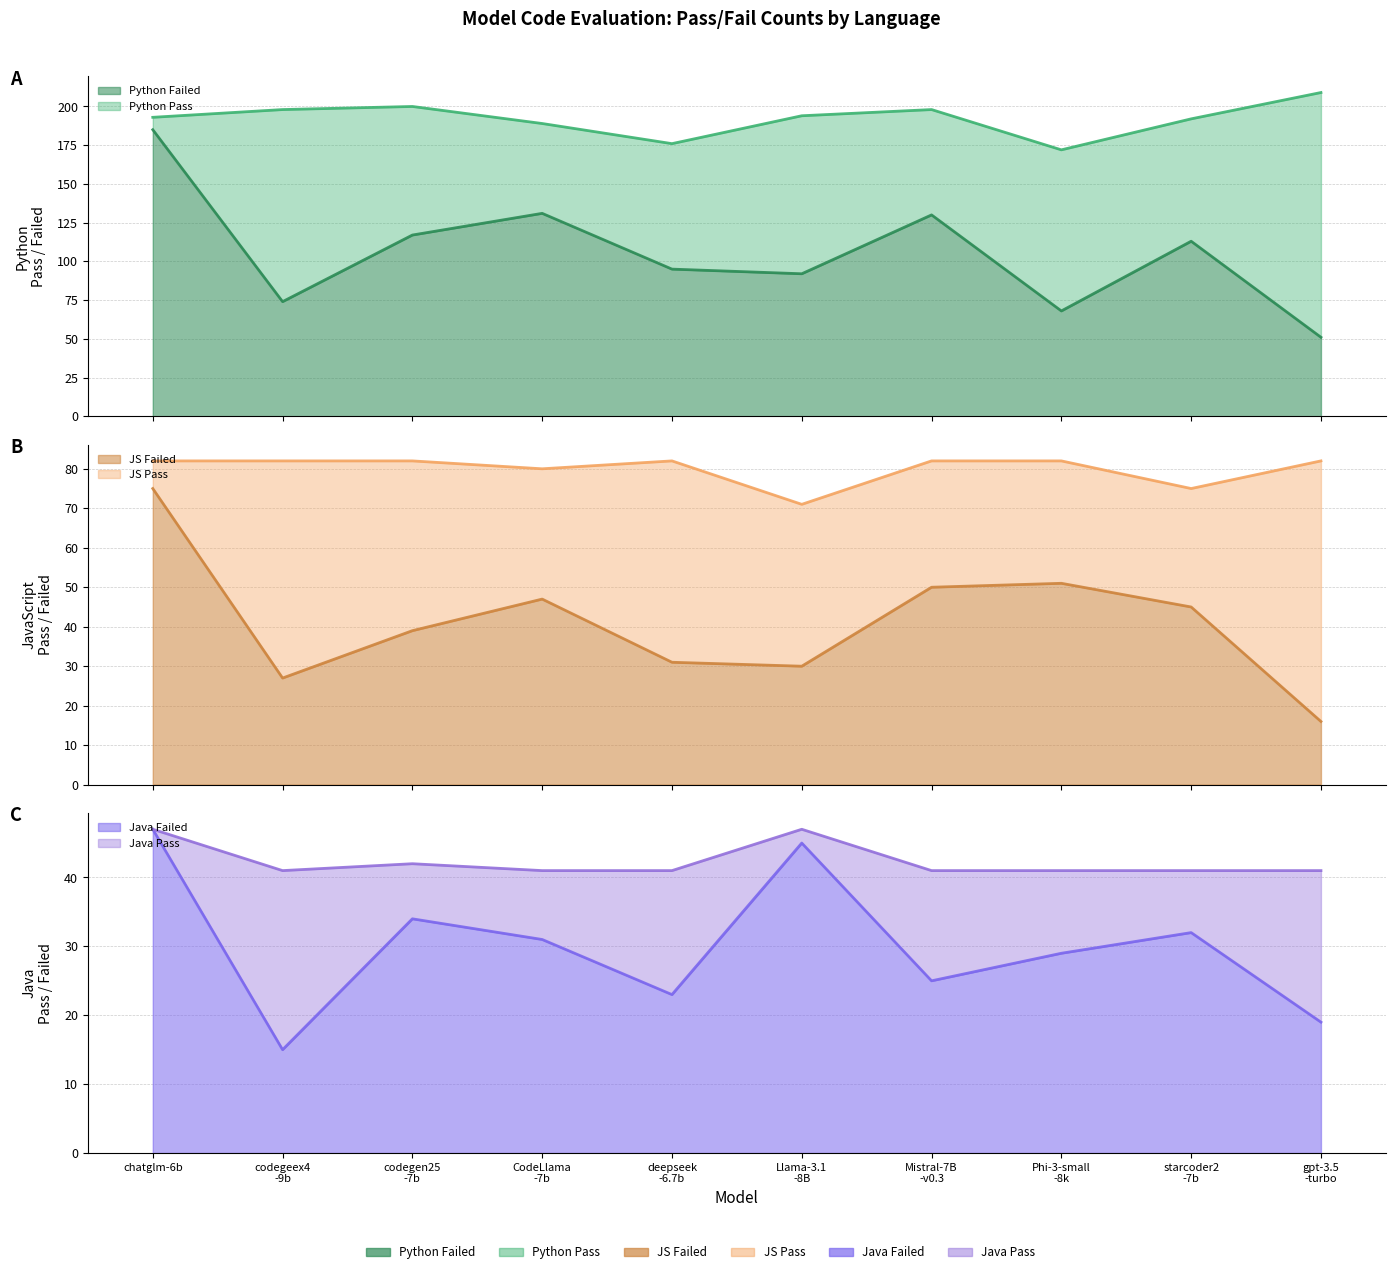

Which has a higher value, Phi-3-small -8k or codegeex4 -9b?

codegeex4 -9b